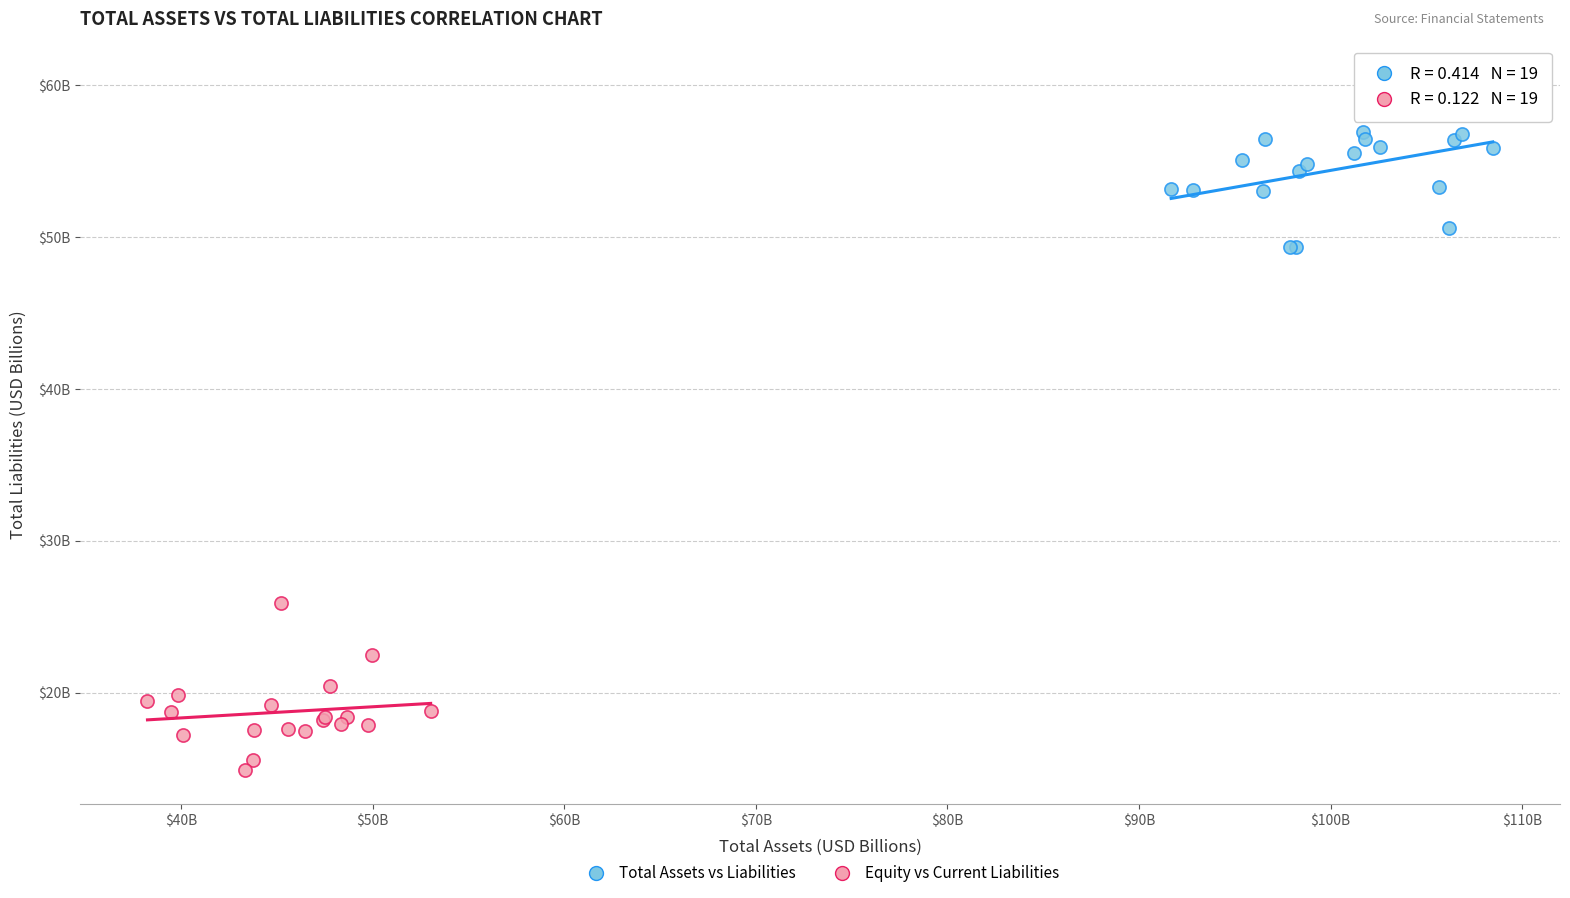

What are all the series names shown in the legend?

Total Assets vs Liabilities, Equity vs Current Liabilities